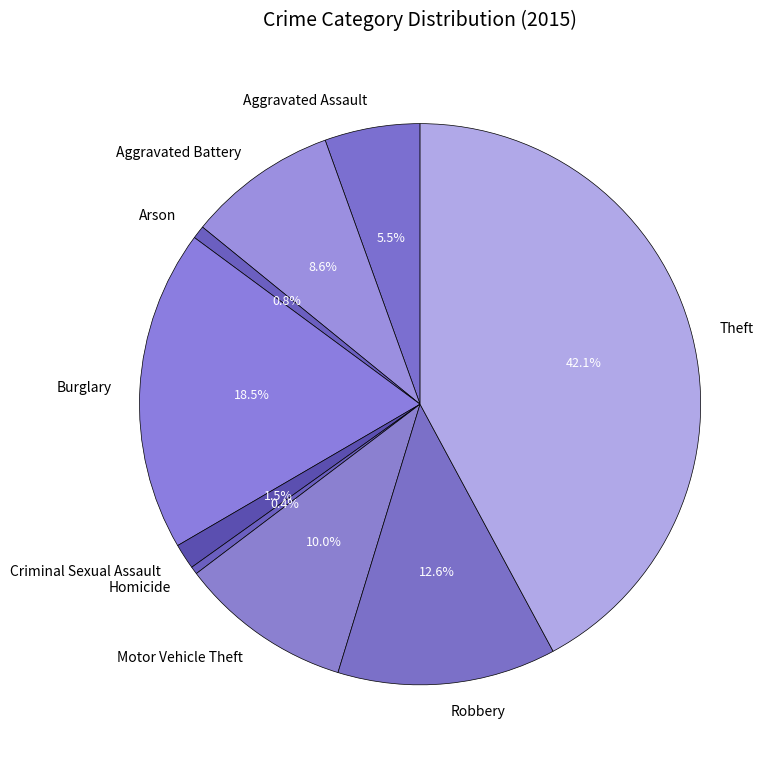

Is the sum of Aggravated Battery and Arson greater than half?

No